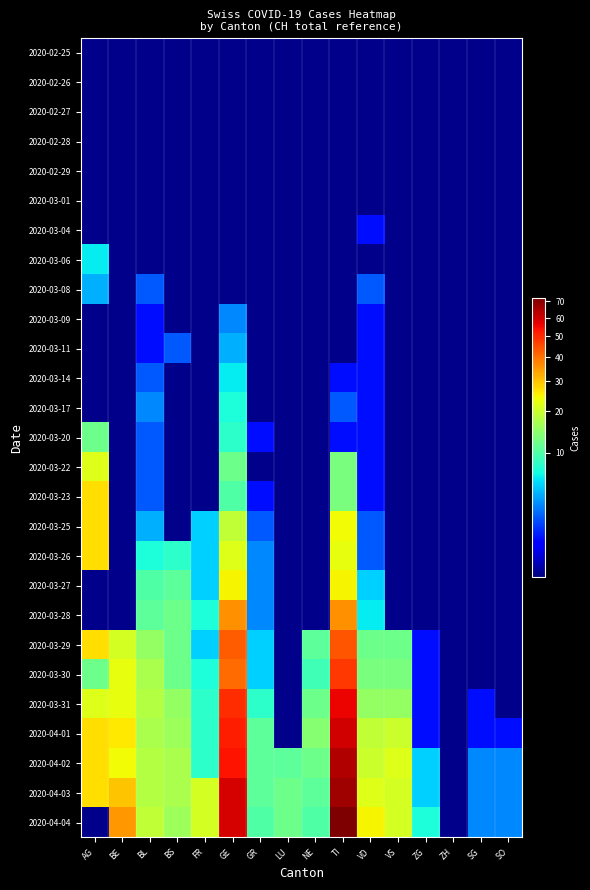

At which category is the sum across all series the highest?

TI